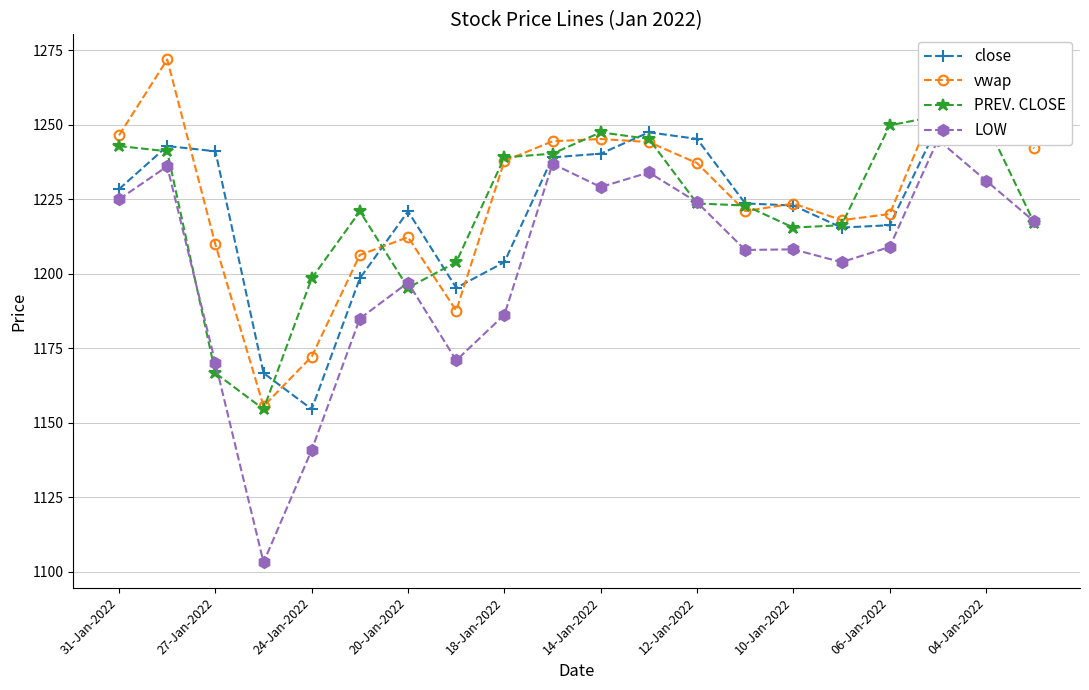

Is it true that vwap equals 1212.3 at 20-Jan-2022?

True